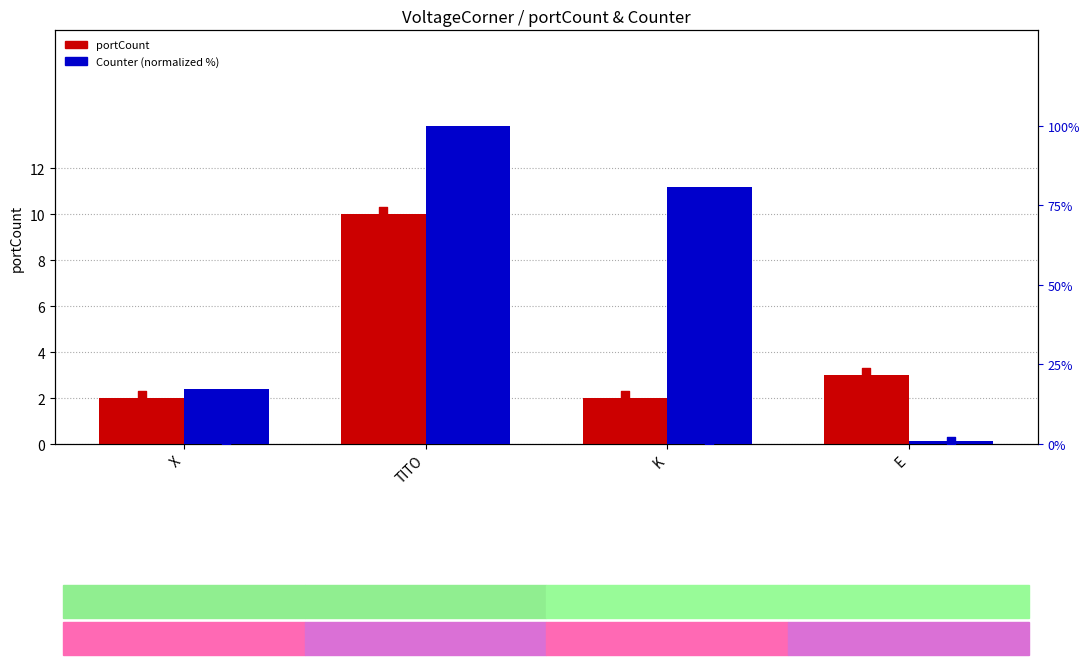

What is the total value across all series at TITO?

110.0